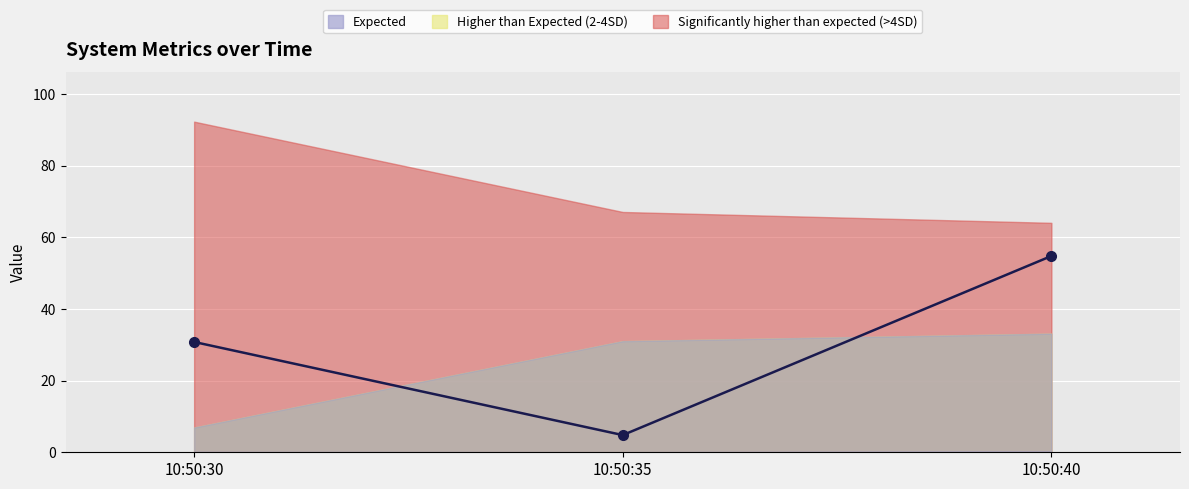

Which category has the lowest value across all series?

10:50:35